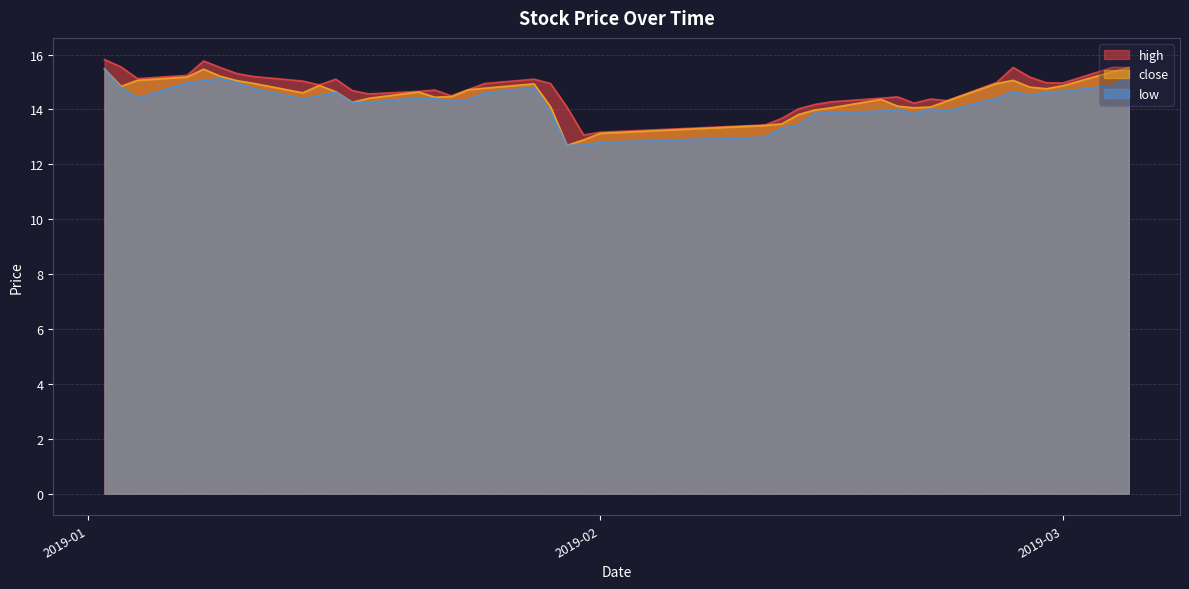

The value of low at 2019-03-04 is 14.9. True or false?

True